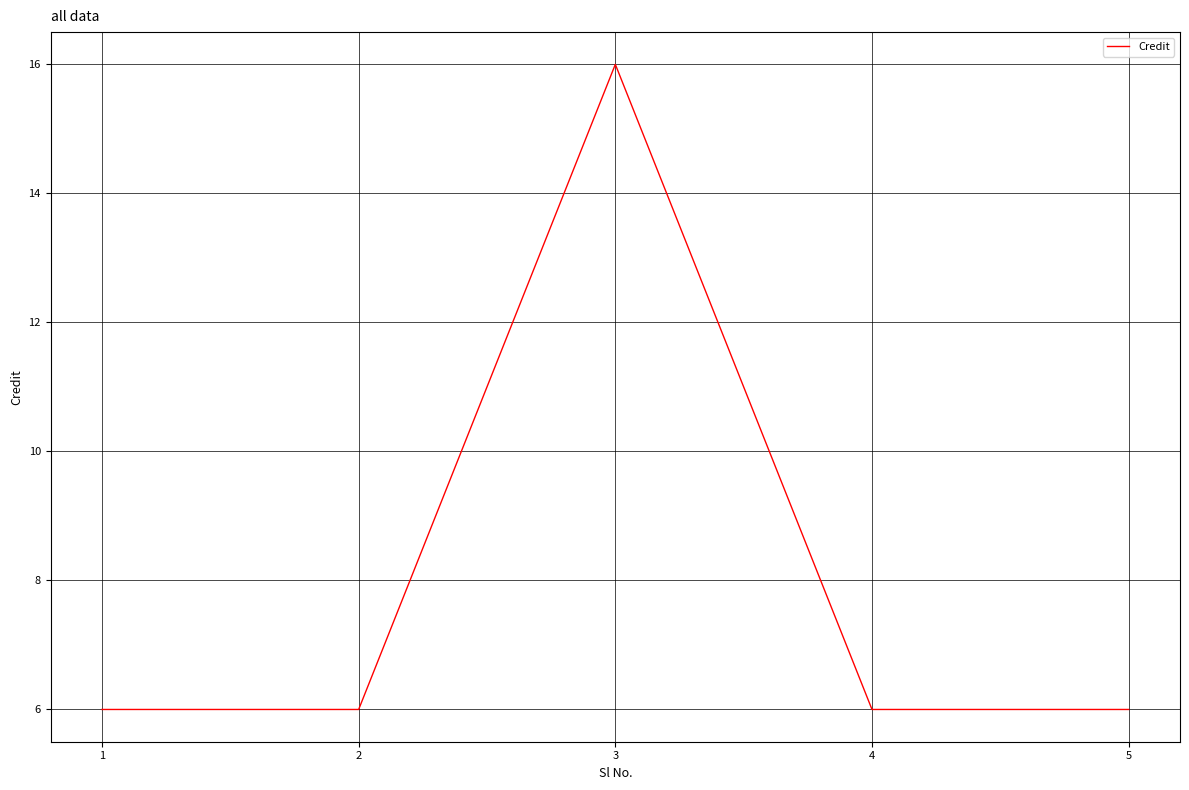

What is the approximate value at 2?

6